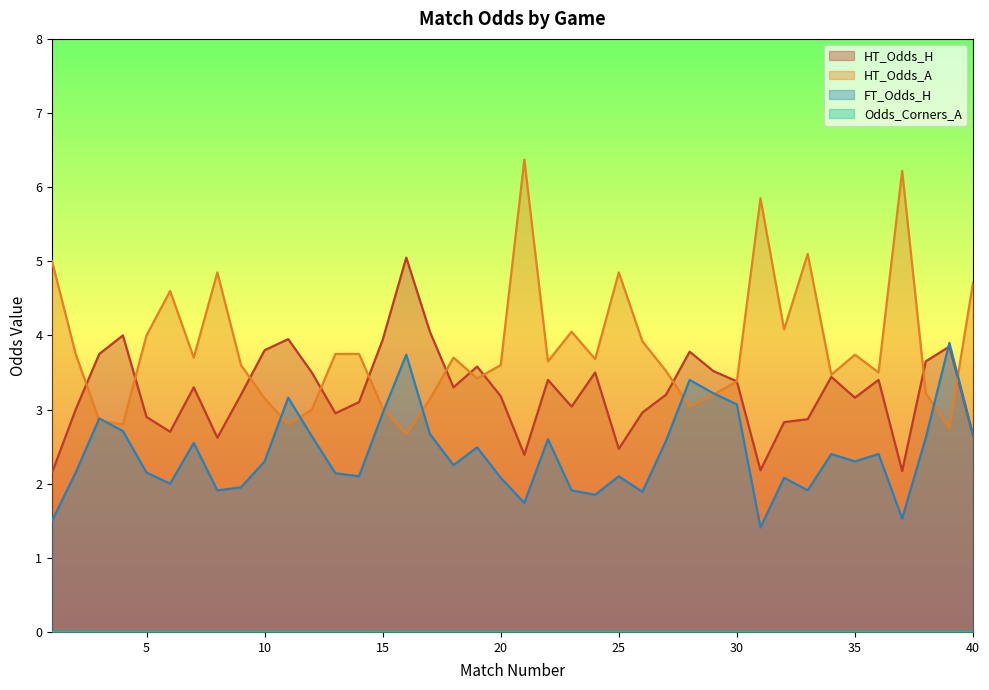

Reading left to right, extract all data points from this chart.

HT_Odds_H: 2.1	3.0	3.8	4.0	2.9	2.7	3.3	2.6	3.2	3.8	4.0	3.5	3.0	3.1	3.9	5.0	4.0	3.3	3.6	3.2	2.4	3.4	3.0	3.5	2.5	3.0	3.2	3.8	3.5	3.4	2.2	2.8	2.9	3.4	3.2	3.4	2.2	3.6	3.9	2.6
HT_Odds_A: 5.0	3.8	2.9	2.8	4.0	4.6	3.7	4.8	3.6	3.1	2.8	3.0	3.8	3.8	3.0	2.7	3.1	3.7	3.4	3.6	6.4	3.6	4.0	3.7	4.8	3.9	3.5	3.0	3.2	3.4	5.8	4.1	5.1	3.5	3.7	3.5	6.2	3.2	2.8	4.7
FT_Odds_H: 1.5	2.1	2.9	2.7	2.1	2.0	2.5	1.9	1.9	2.3	3.2	2.6	2.1	2.1	3.0	3.7	2.7	2.2	2.5	2.1	1.7	2.6	1.9	1.9	2.1	1.9	2.6	3.4	3.2	3.1	1.4	2.1	1.9	2.4	2.3	2.4	1.5	2.6	3.9	2.7